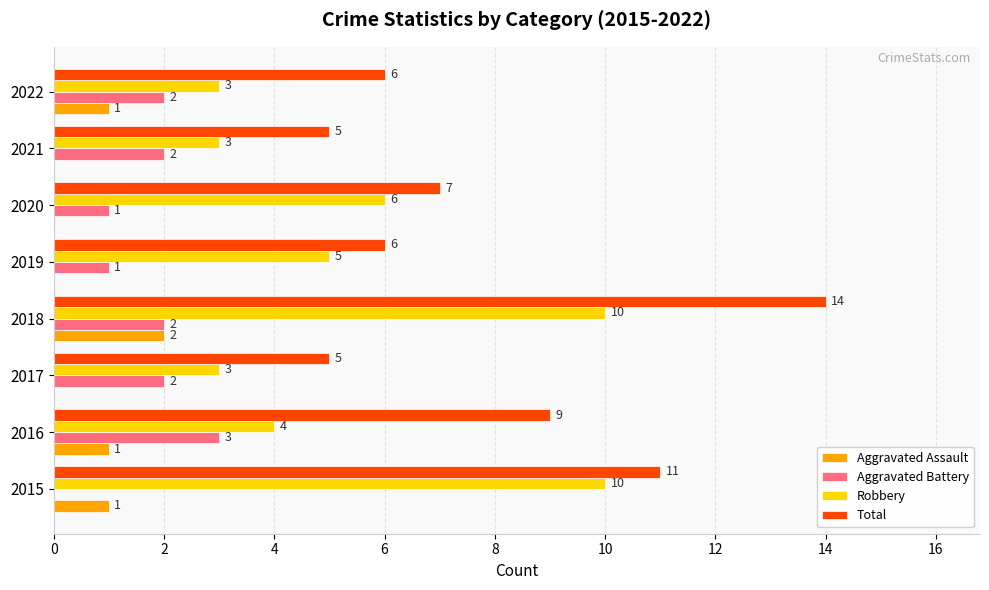

Between 2017 and 2020, which series saw the biggest shift?

Robbery